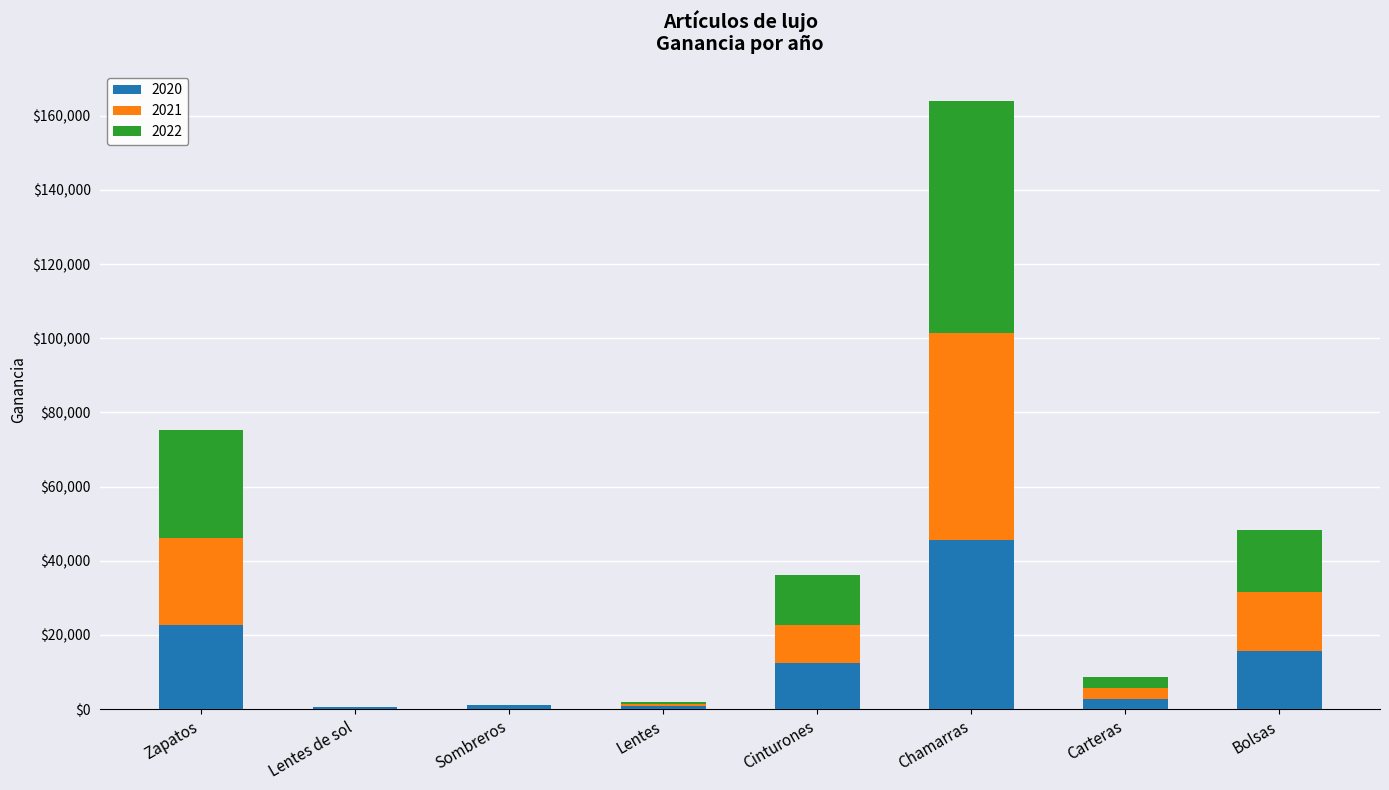

The 2020 series shows 12228 at Zapatos. True or false?

False